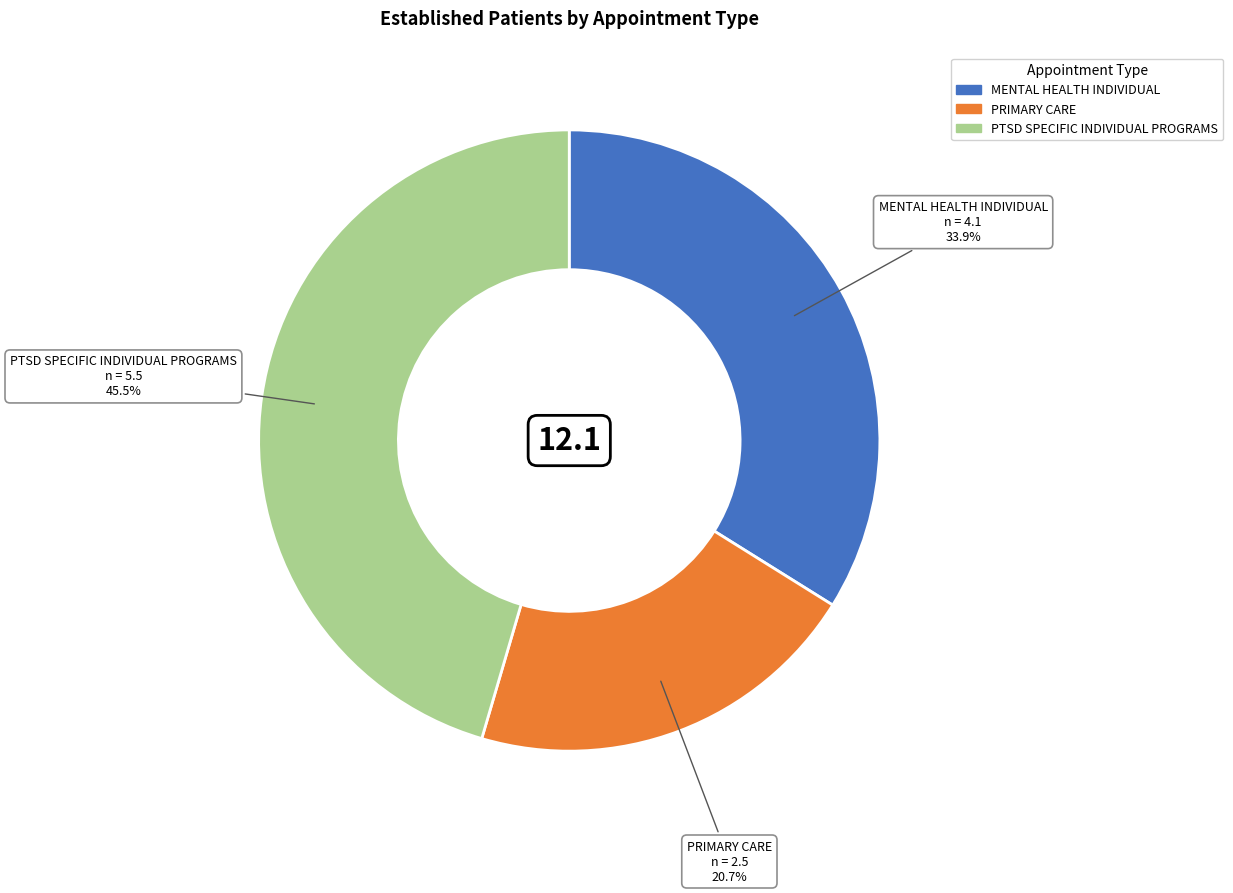

Does any single category account for the majority?

No